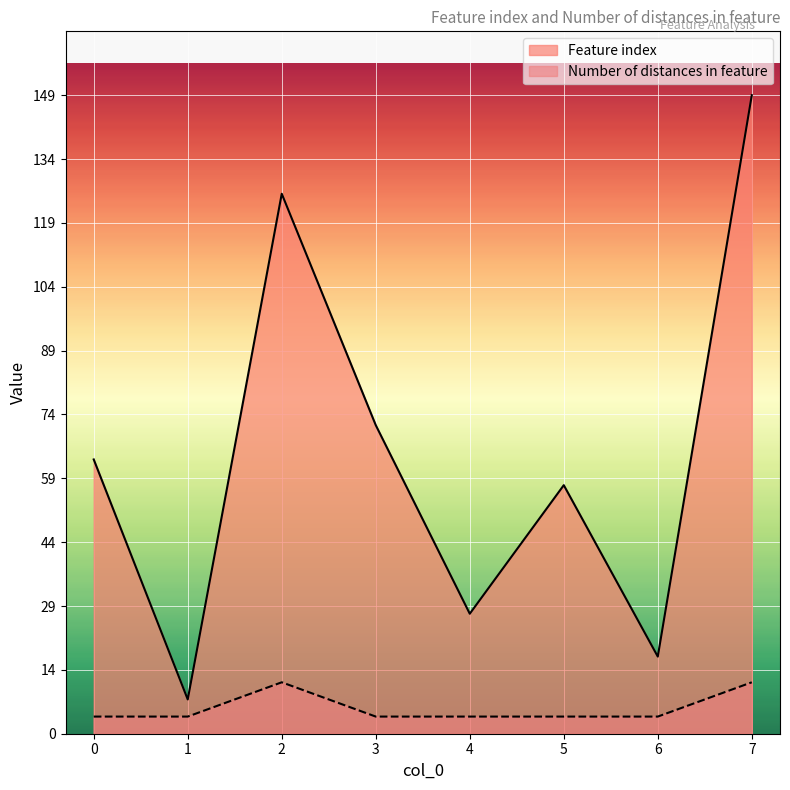

Where is the first local minimum for Feature index?

1